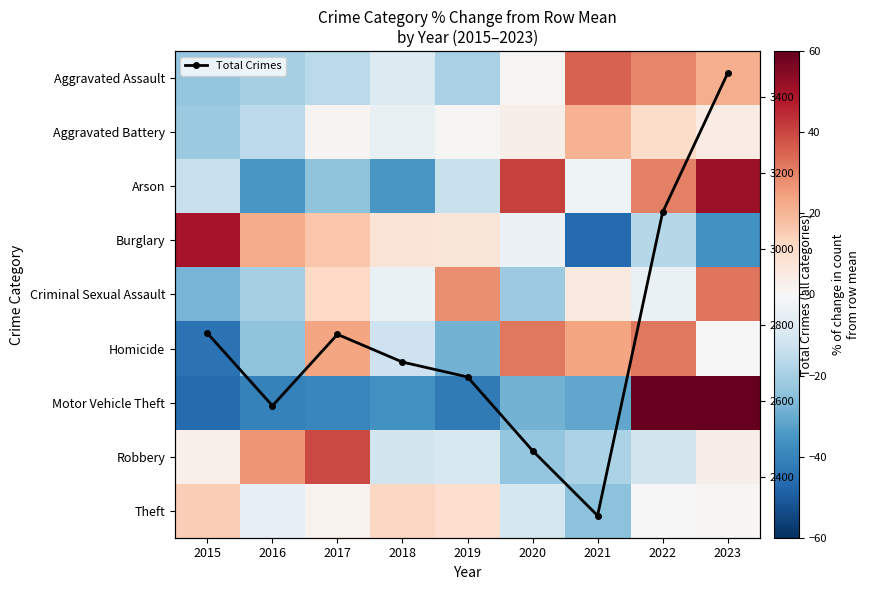

What is the value of the Total Crimes point at the 8th from the left?

3097